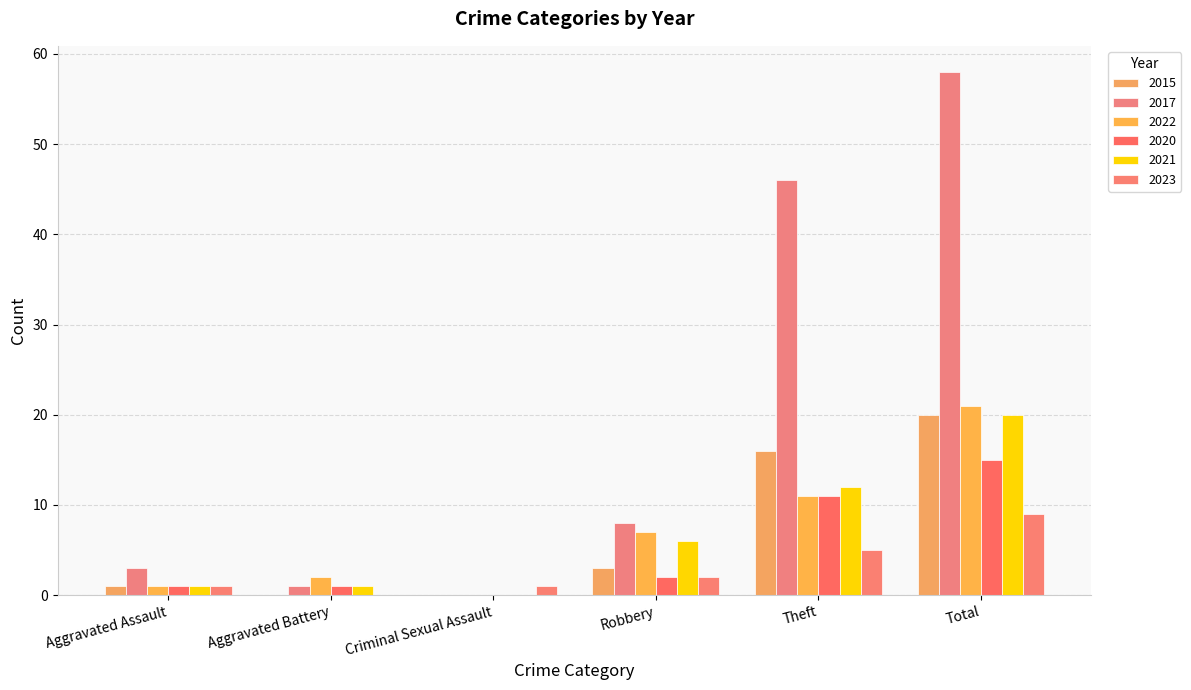

What are all the series names shown in the legend?

2015, 2017, 2022, 2020, 2021, 2023